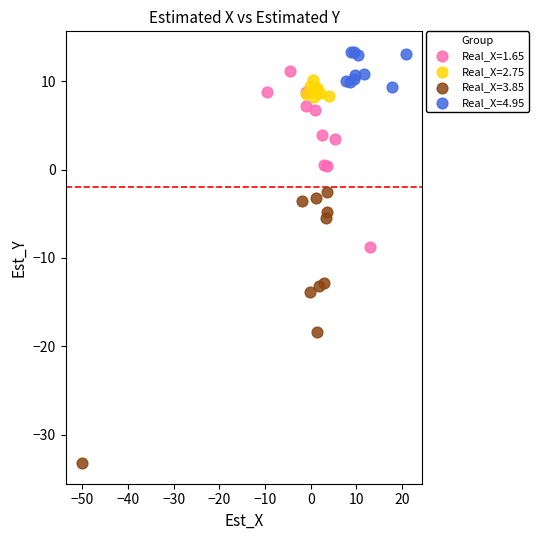

Which series reaches the maximum Y coordinate?

Real_X=4.95